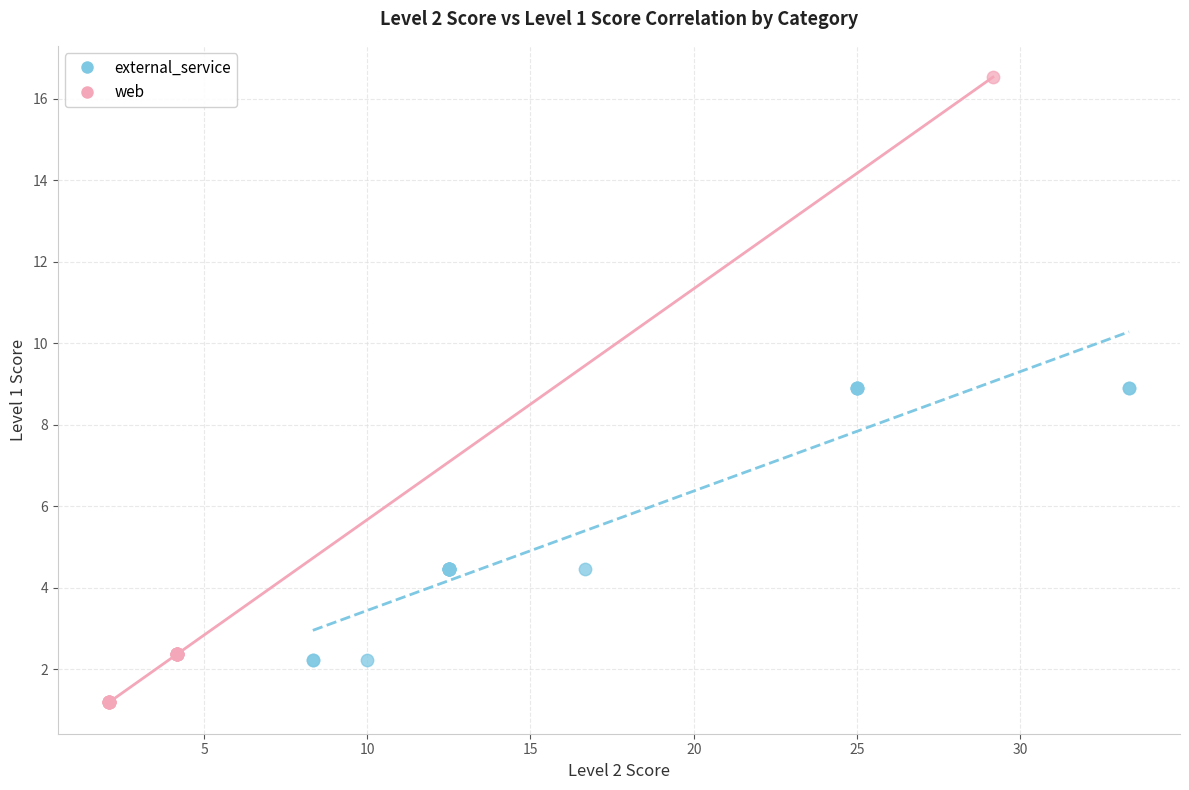

Which series reaches the minimum Y coordinate?

web